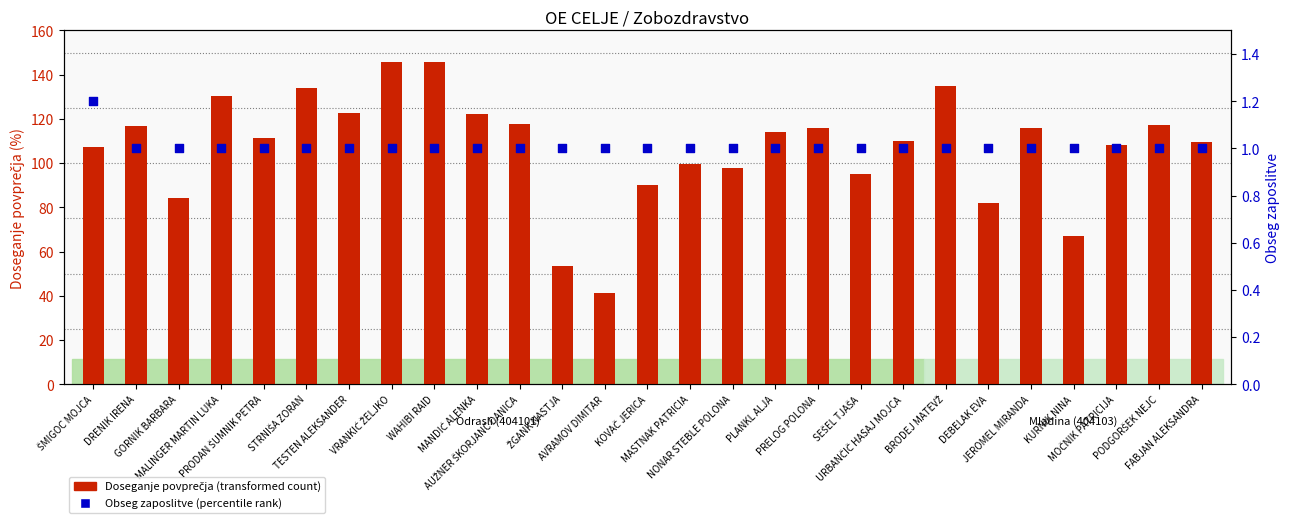

What are all the series names shown in the legend?

Doseganje povprečja (transformed count), Obseg zaposlitve (percentile rank)